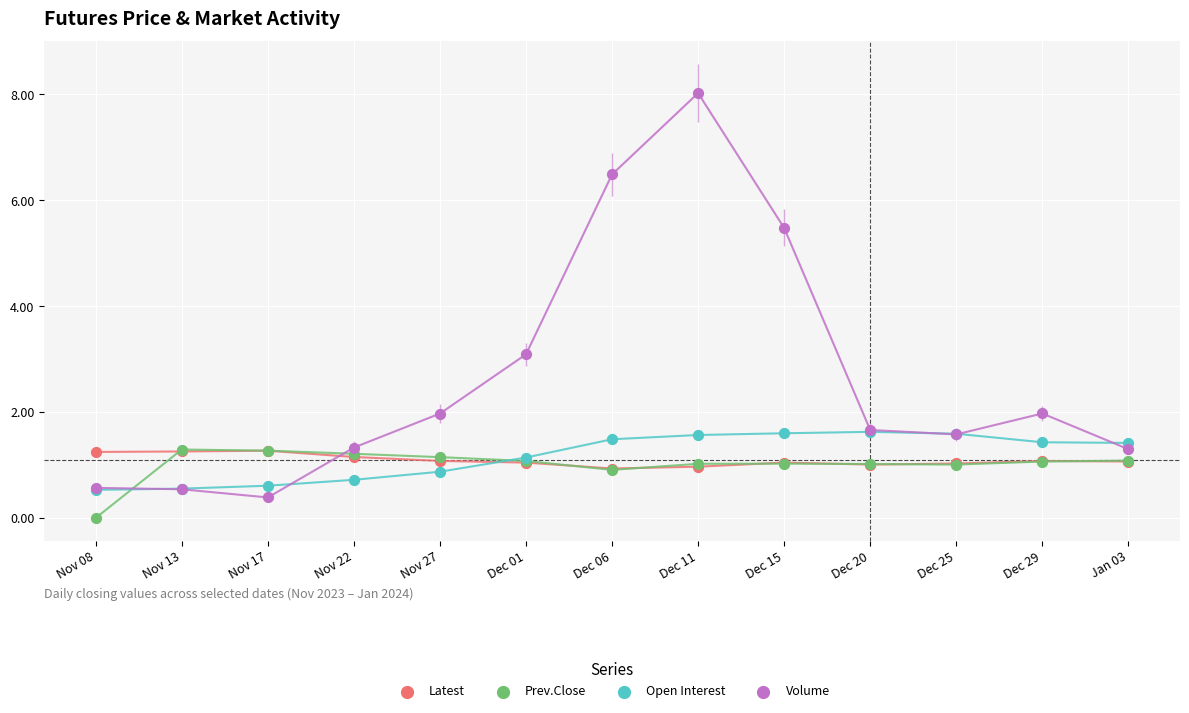

Which series reaches the maximum Y coordinate?

Volume